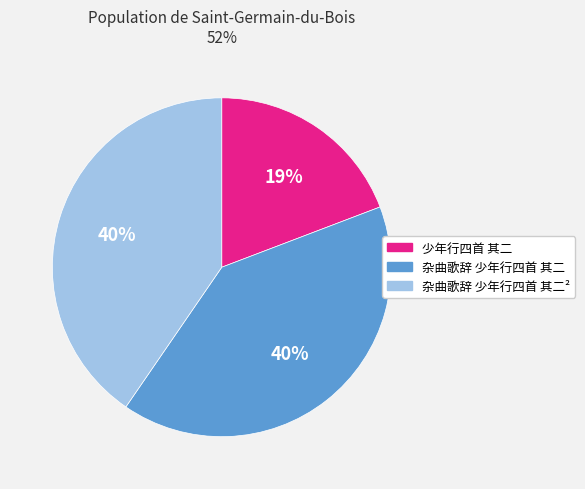

To the nearest percent, what is the difference between the largest and smallest slice percentages?

21%